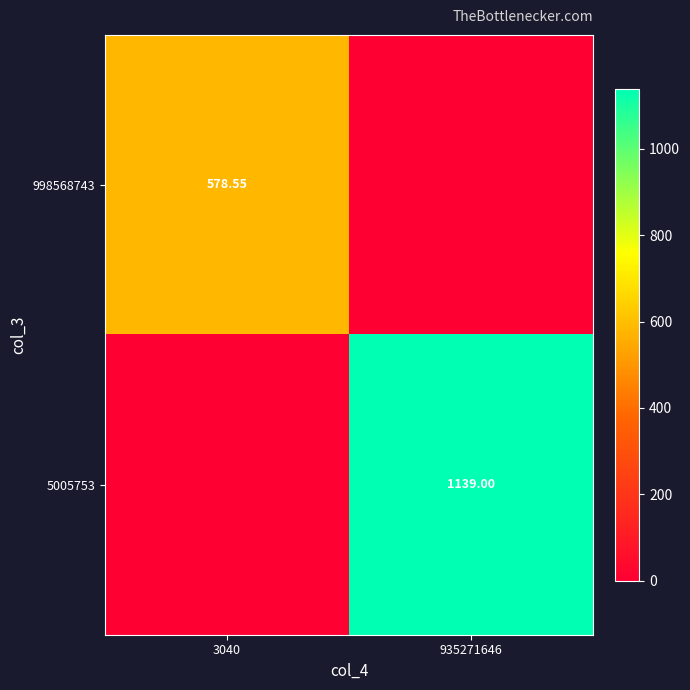

What is the total value across all series at 3040?

578.6